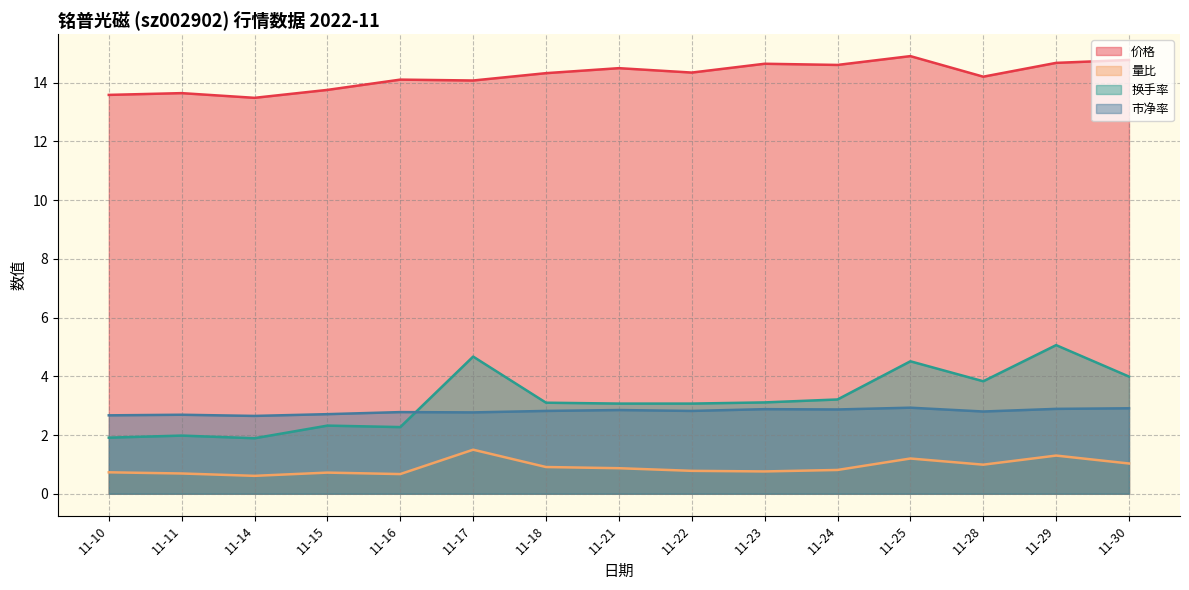

Is the value of 量比 at 11-30 greater than the value of 价格 at 11-11?

No